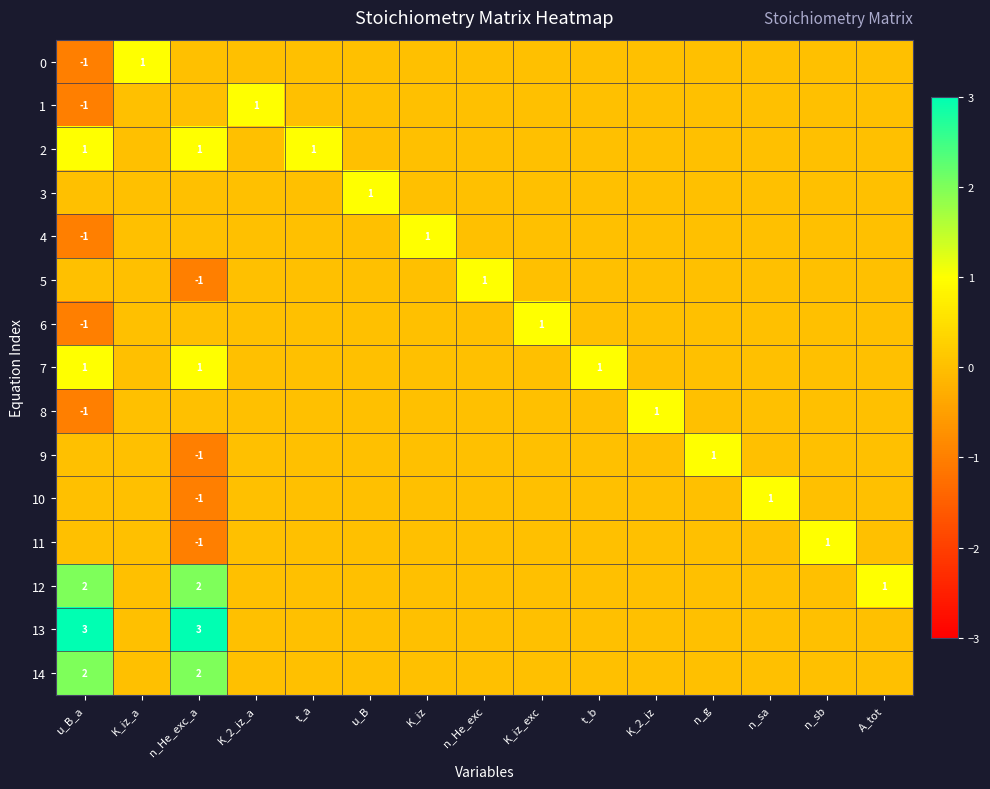

True or false: 13 has a value of 3 at n_He_exc_a.

True